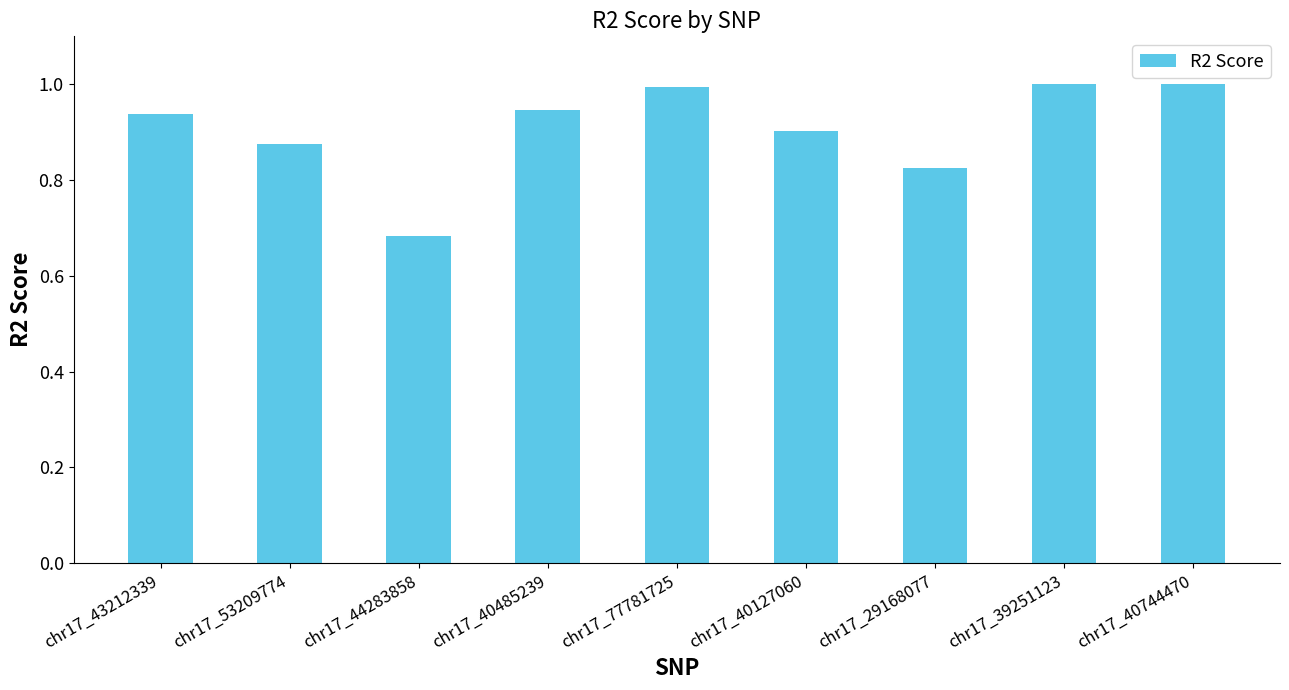

Is it true that the value at chr17_53209774 is 0.2?

False